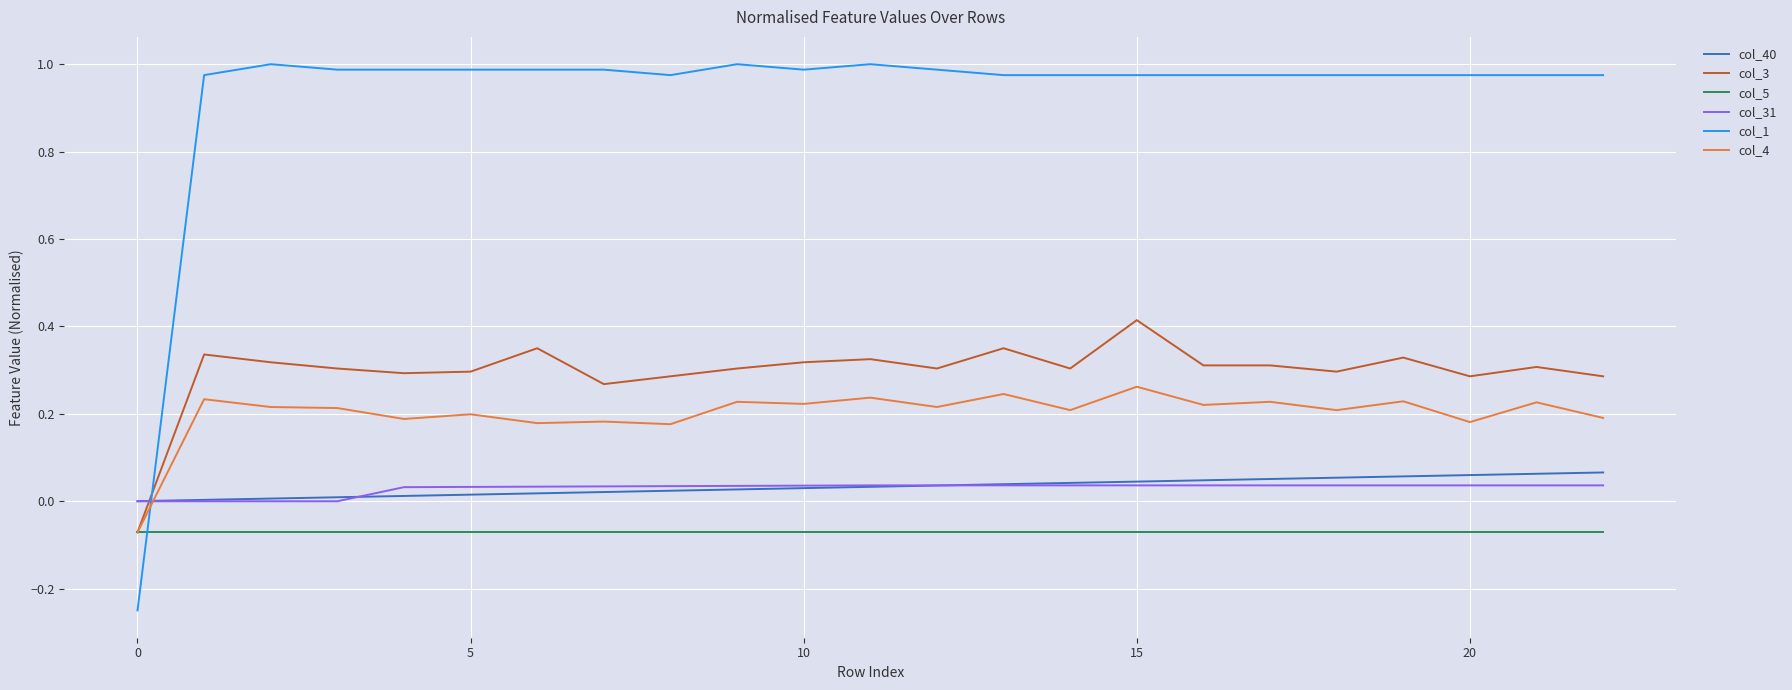

Which series has the widest spread of values?

col_1